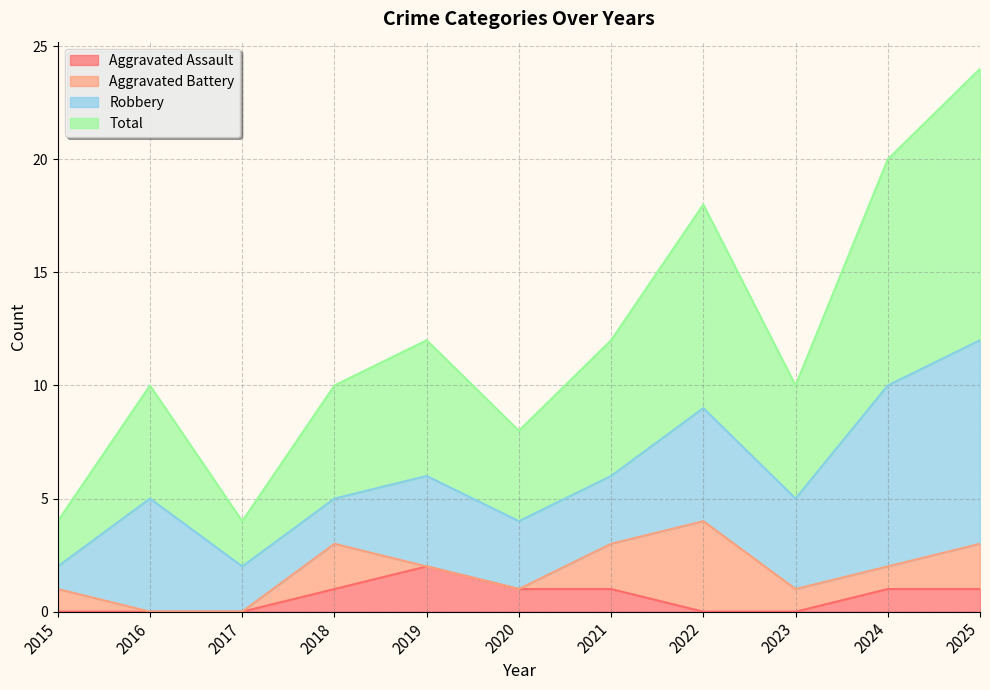

What is the difference between the second highest and minimum values in the Aggravated Assault series?

1